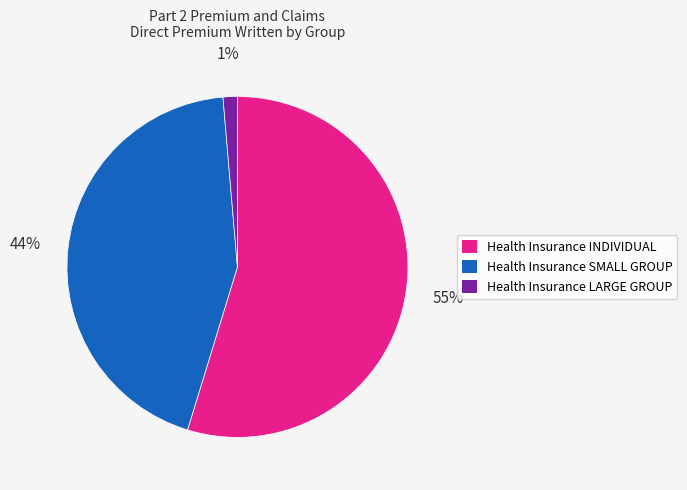

Which has a higher value, Health Insurance SMALL GROUP or Health Insurance INDIVIDUAL?

Health Insurance INDIVIDUAL